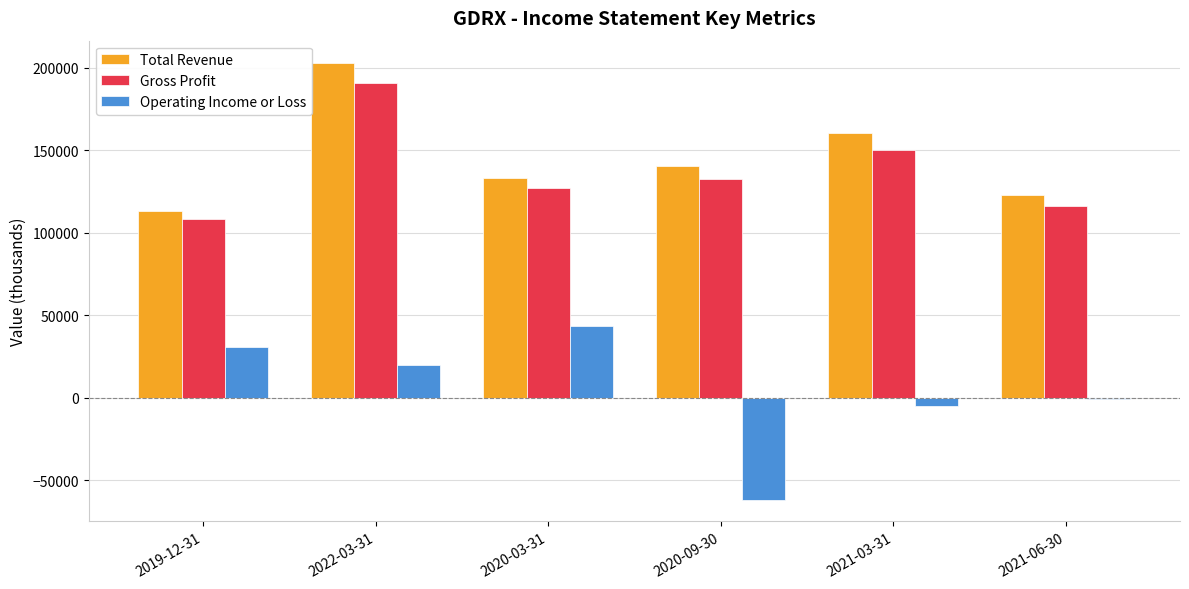

Does the chart contain stacked bars?

No